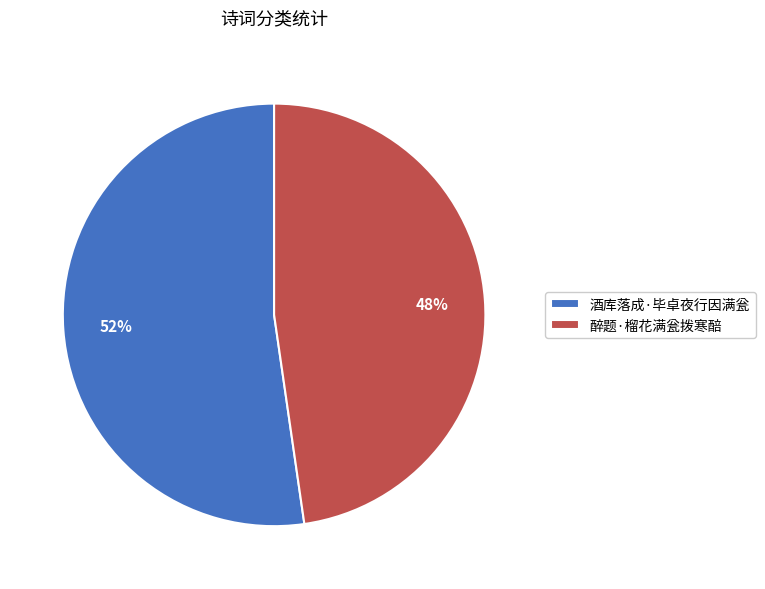

What is the majority slice?

酒库落成·毕卓夜行因满瓮